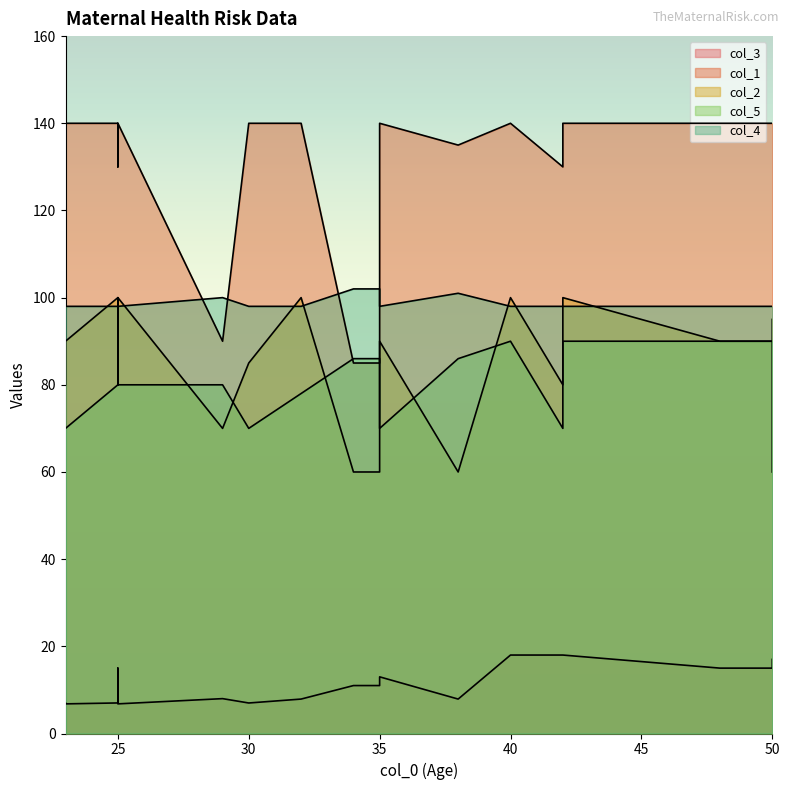

What is the label of the 16th point from the right?

23